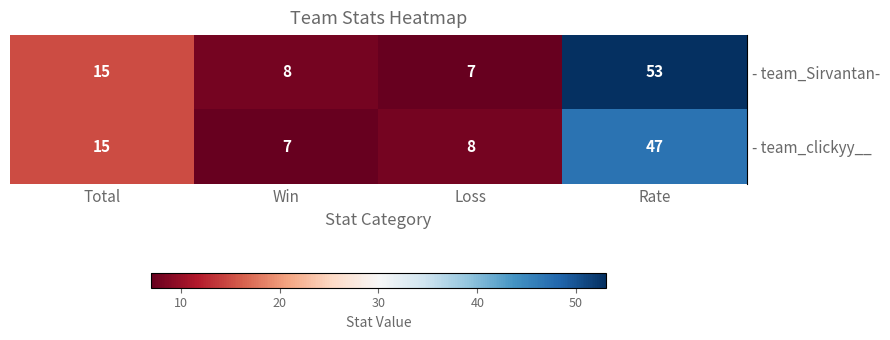

At which category is the sum across all series the highest?

Rate